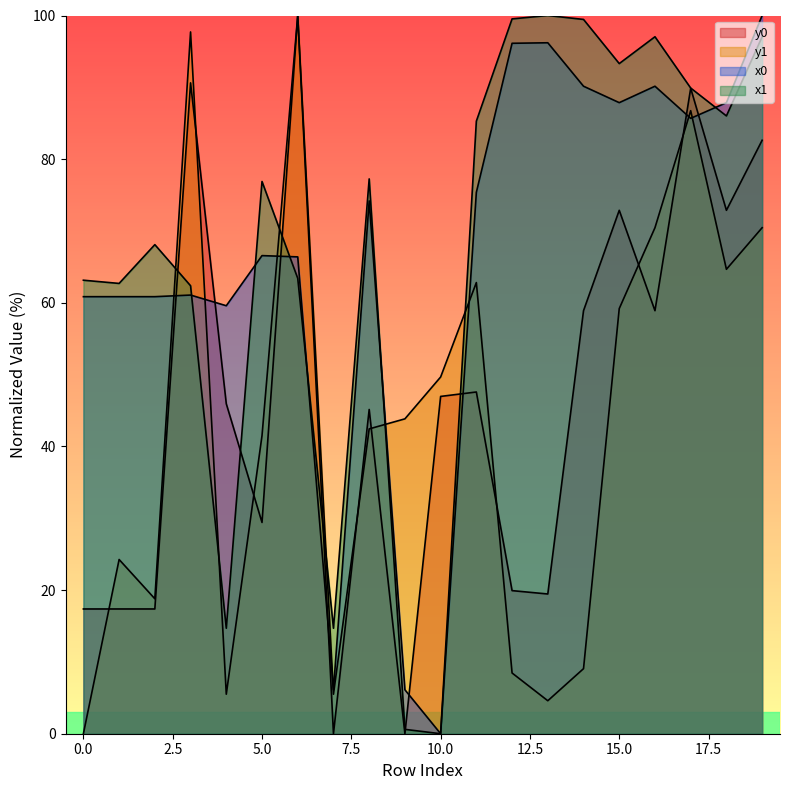

How many lines are shown in the chart?

4